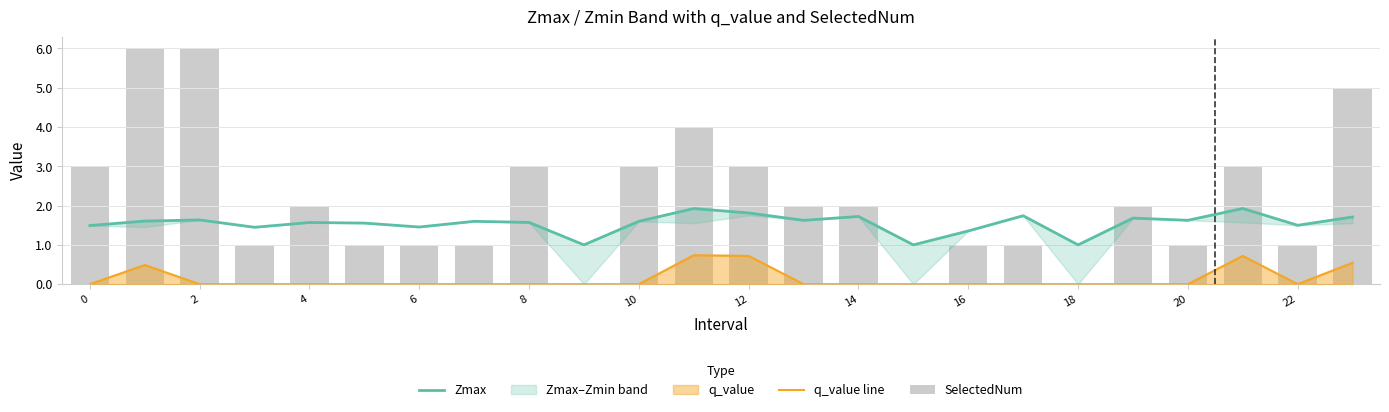

True or false: SelectedNum has a value of 1.0 at 6.

True